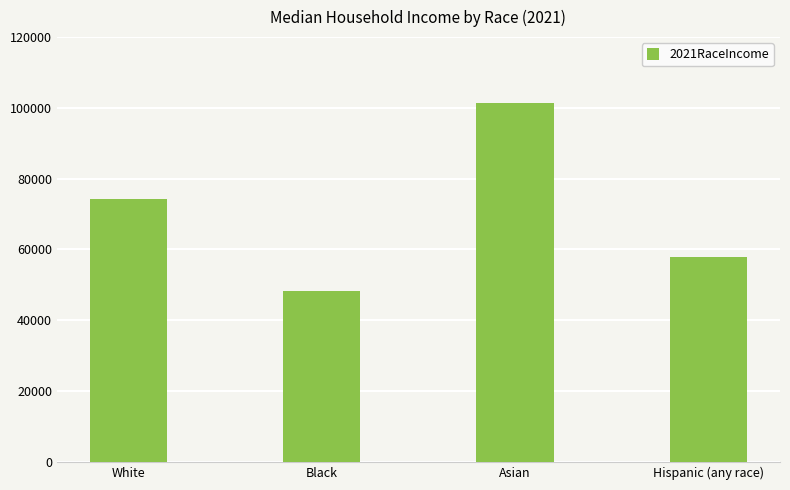

Are the bars horizontal?

No